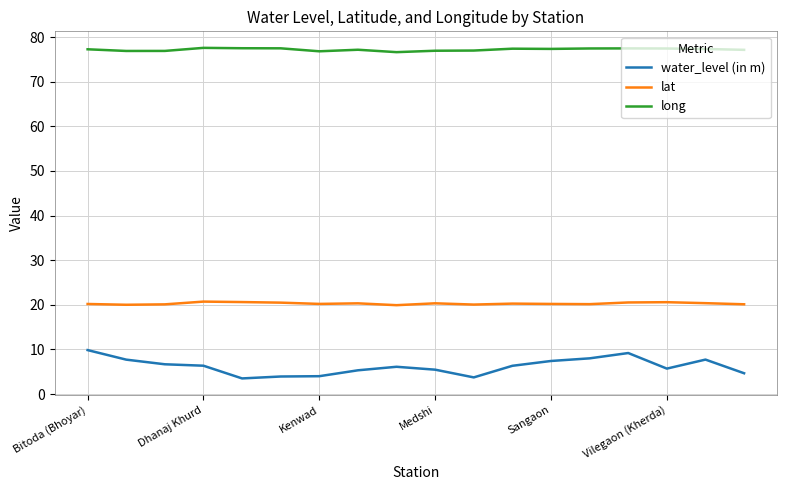

Which series has the largest total across all categories?

long